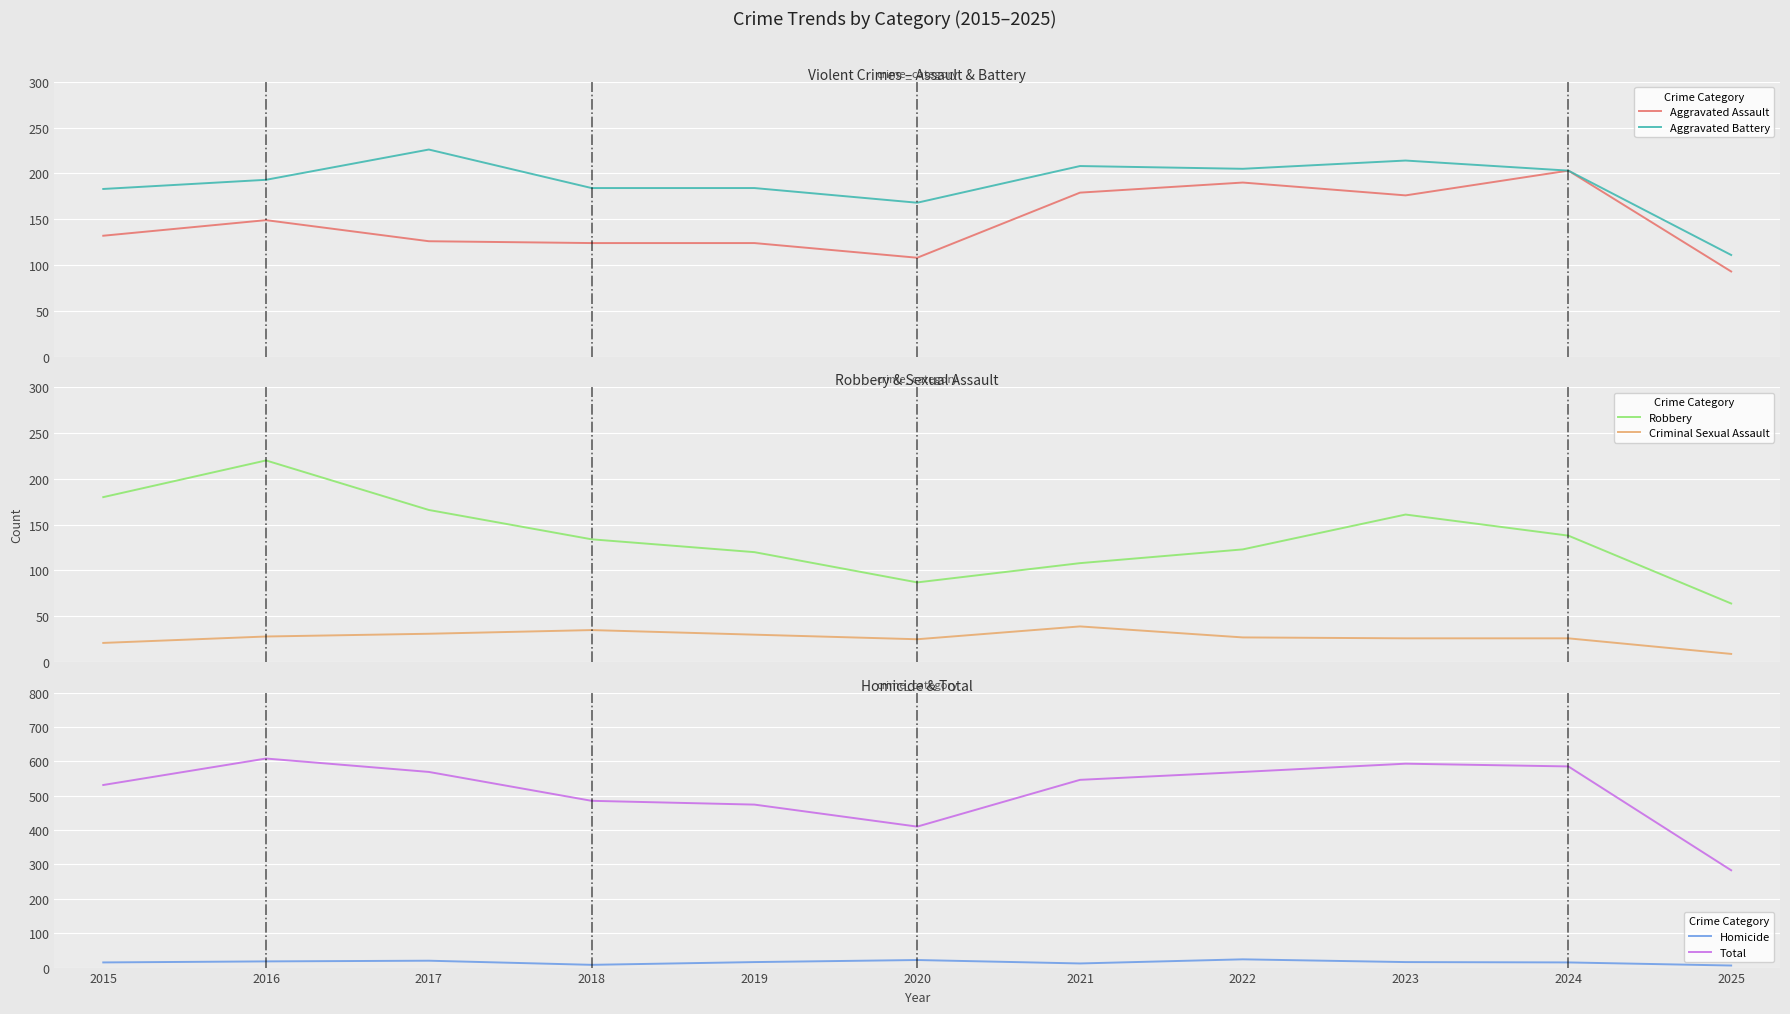

At 2019, list the series in order from largest to smallest.

Total, Aggravated Battery, Aggravated Assault, Robbery, Criminal Sexual Assault, Homicide